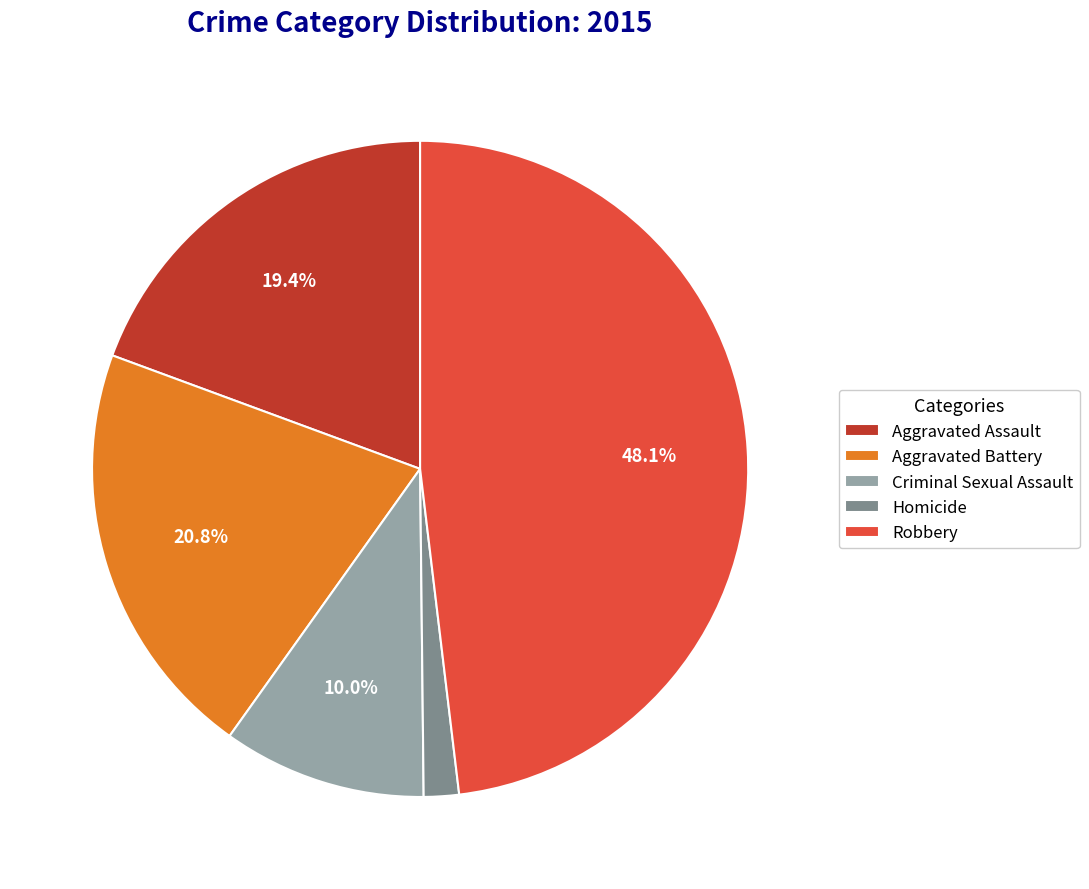

What is the ratio of the value at Robbery to the value at Aggravated Battery?

2.3